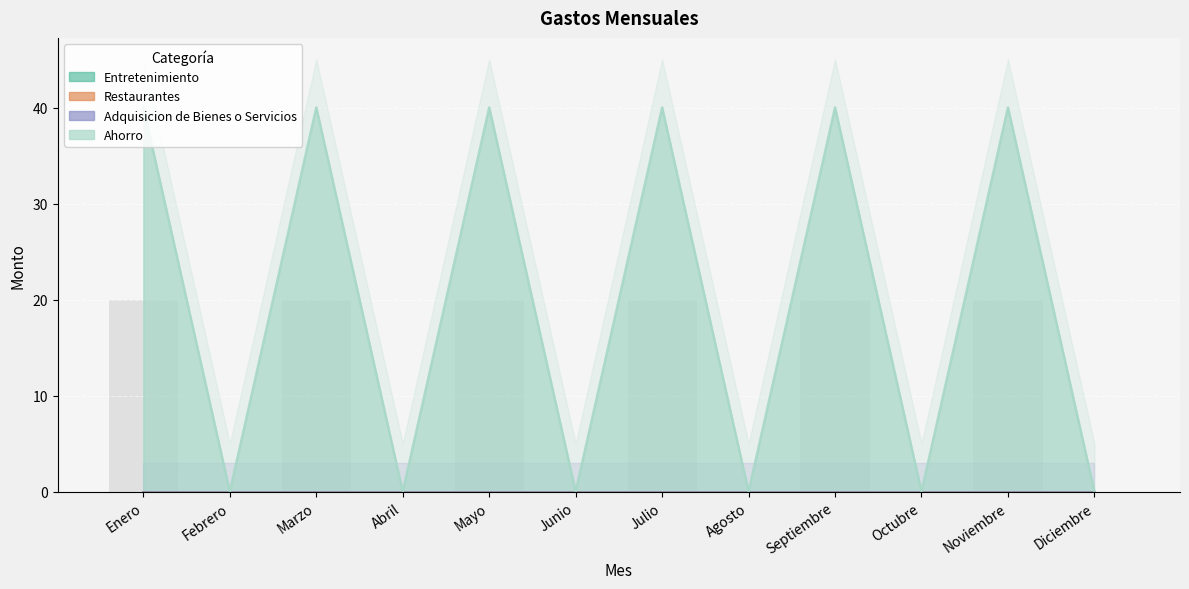

How many positive values does the Ahorro series have?

6